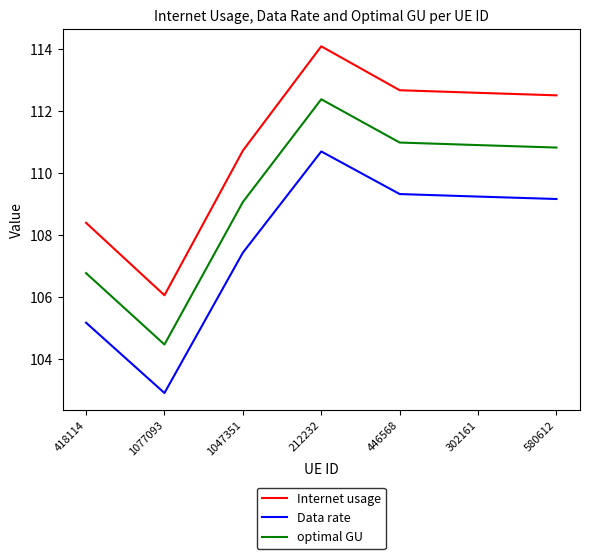

List the series in order of their peak value, highest first.

Internet usage, optimal GU, Data rate